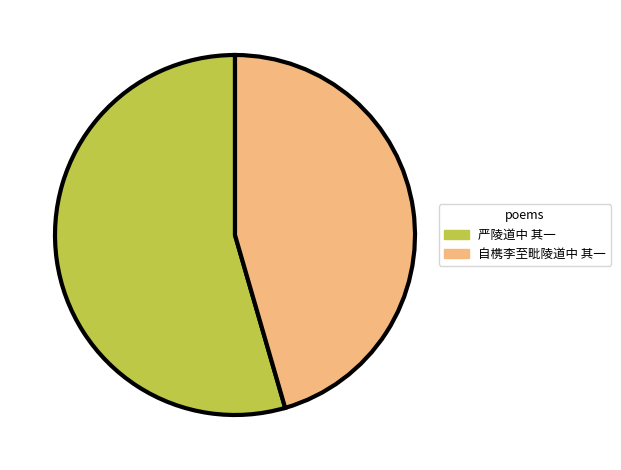

Which slice is the largest?

严陵道中 其一